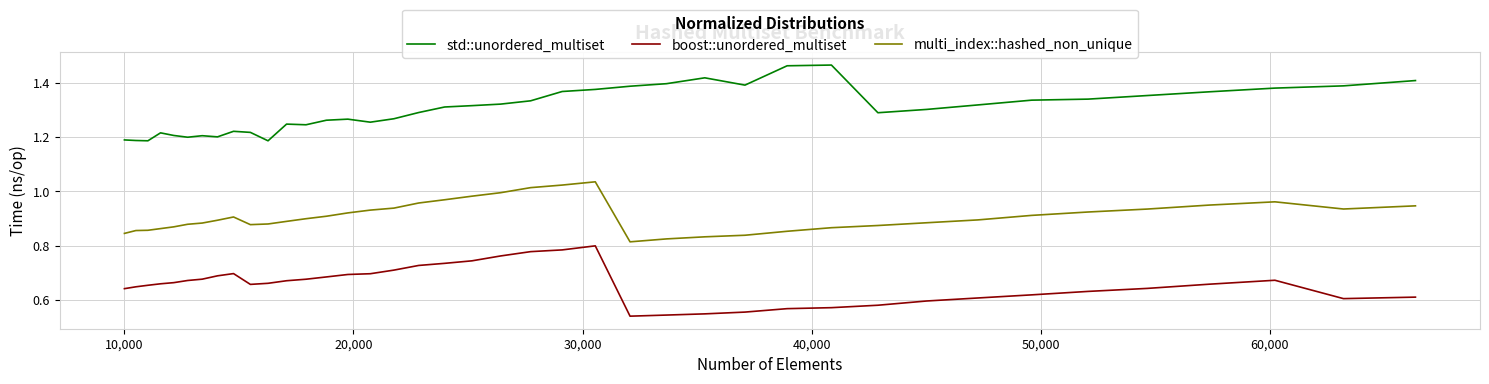

List the series in order of their peak value, lowest first.

boost::unordered_multiset, multi_index::hashed_non_unique, std::unordered_multiset